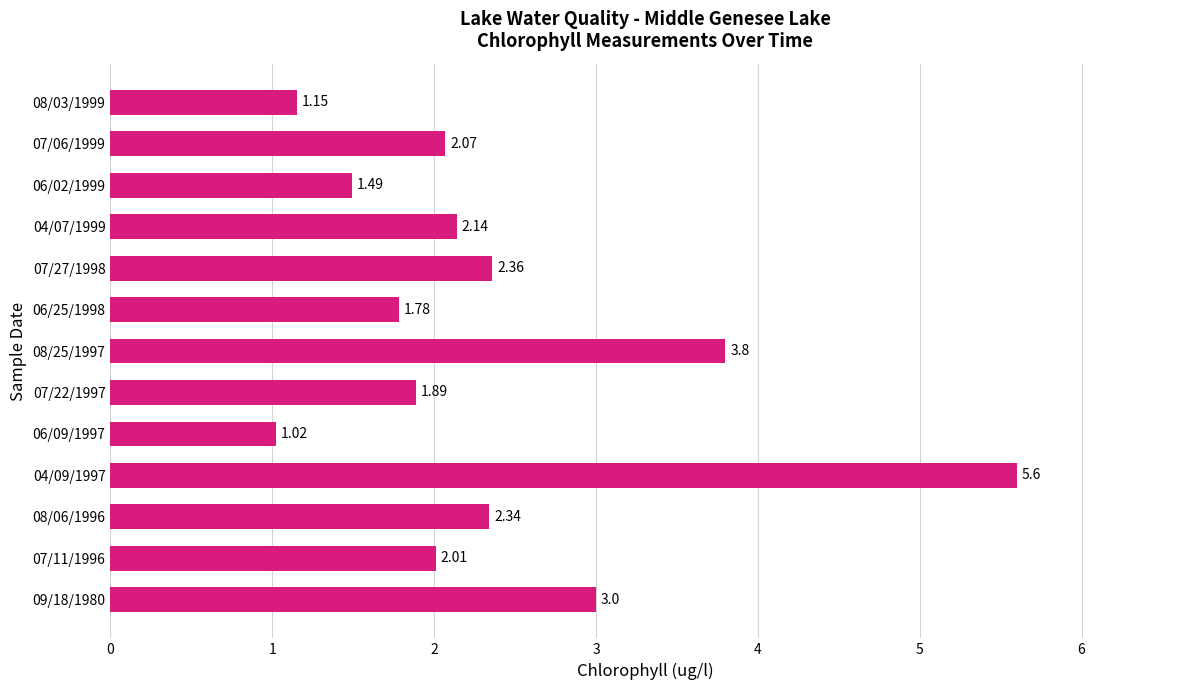

Which category has the lowest value across all series?

06/09/1997